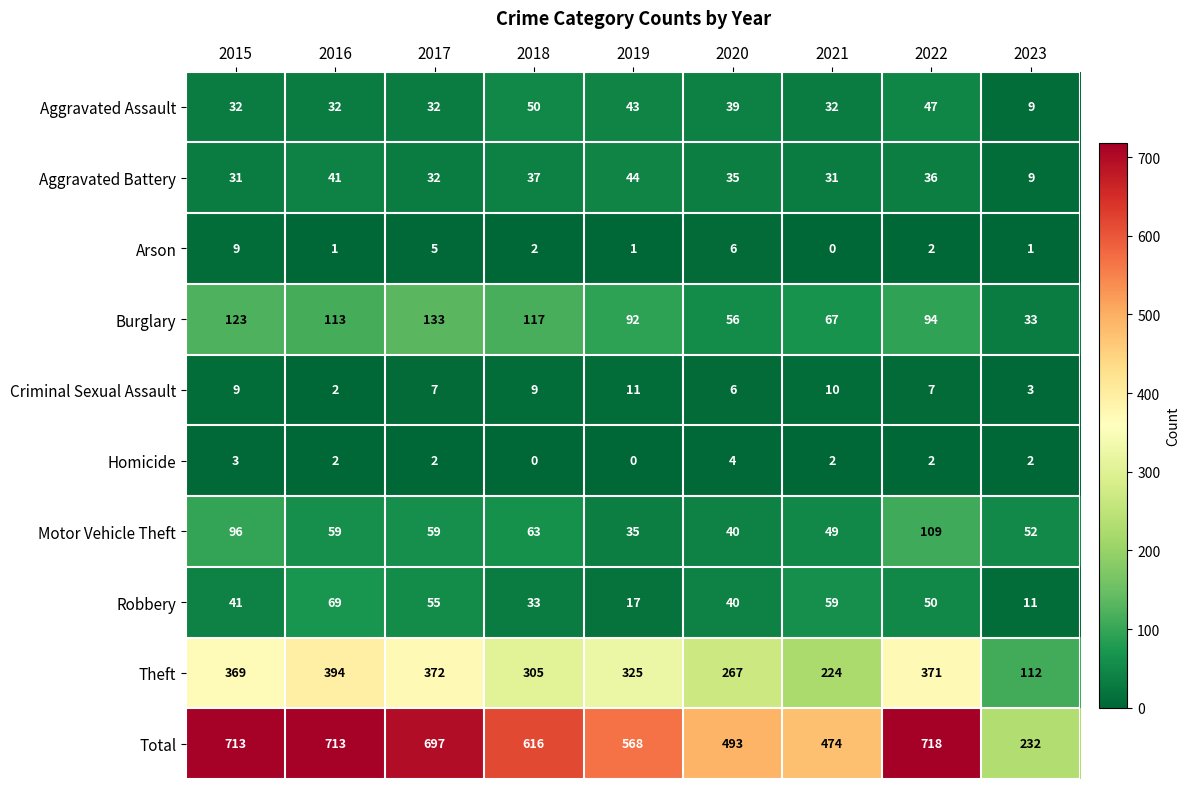

What is the sum of all Aggravated Assault values?

316